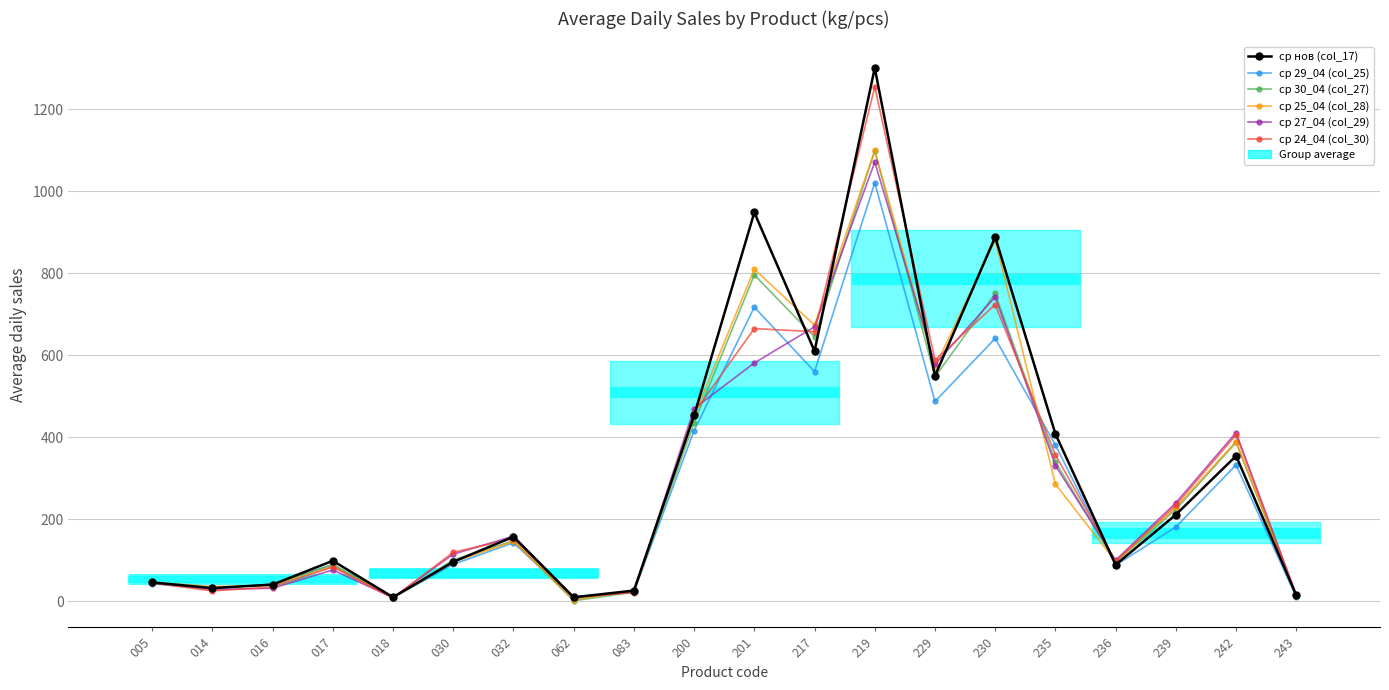

What is the approximate value of ср нов (col_17) at 235?

408.1